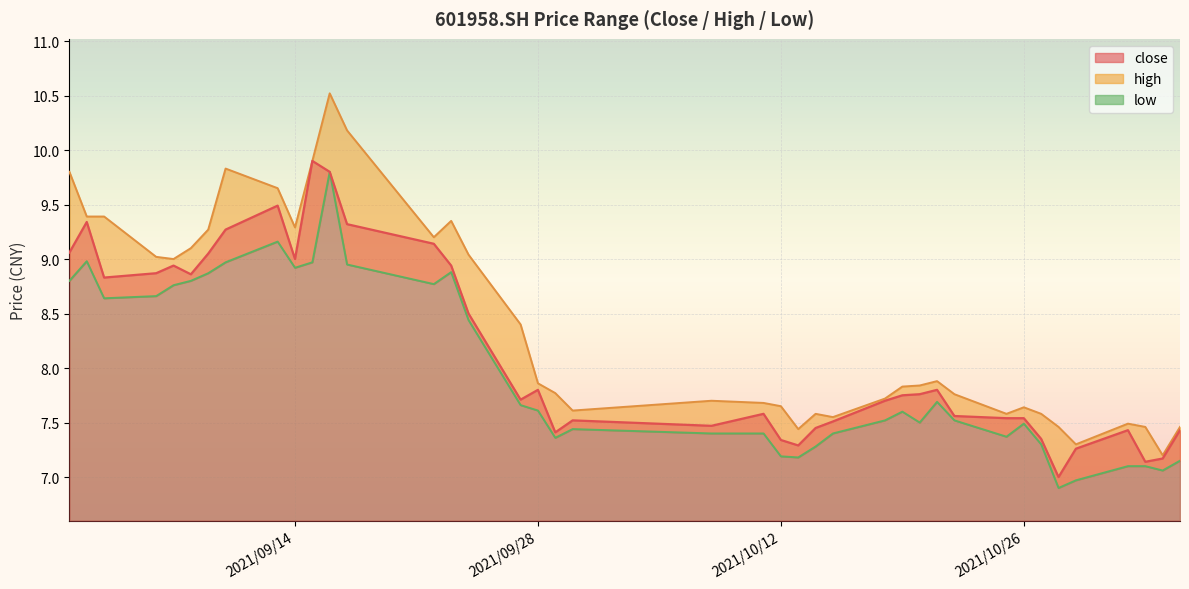

Rank the series at 2021/10/21 from highest to lowest value.

high, close, low